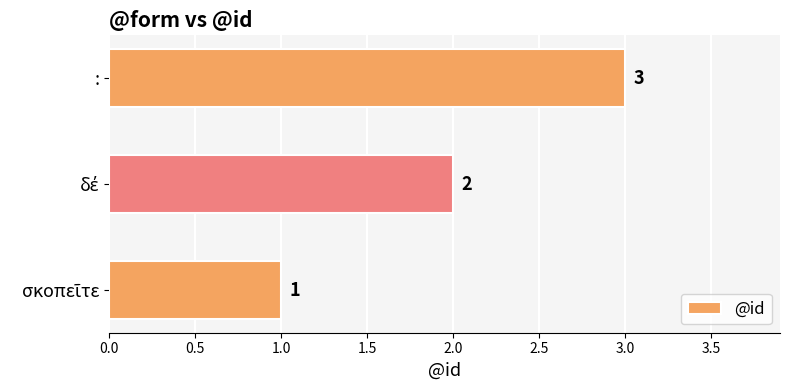

What is the greatest value displayed?

3